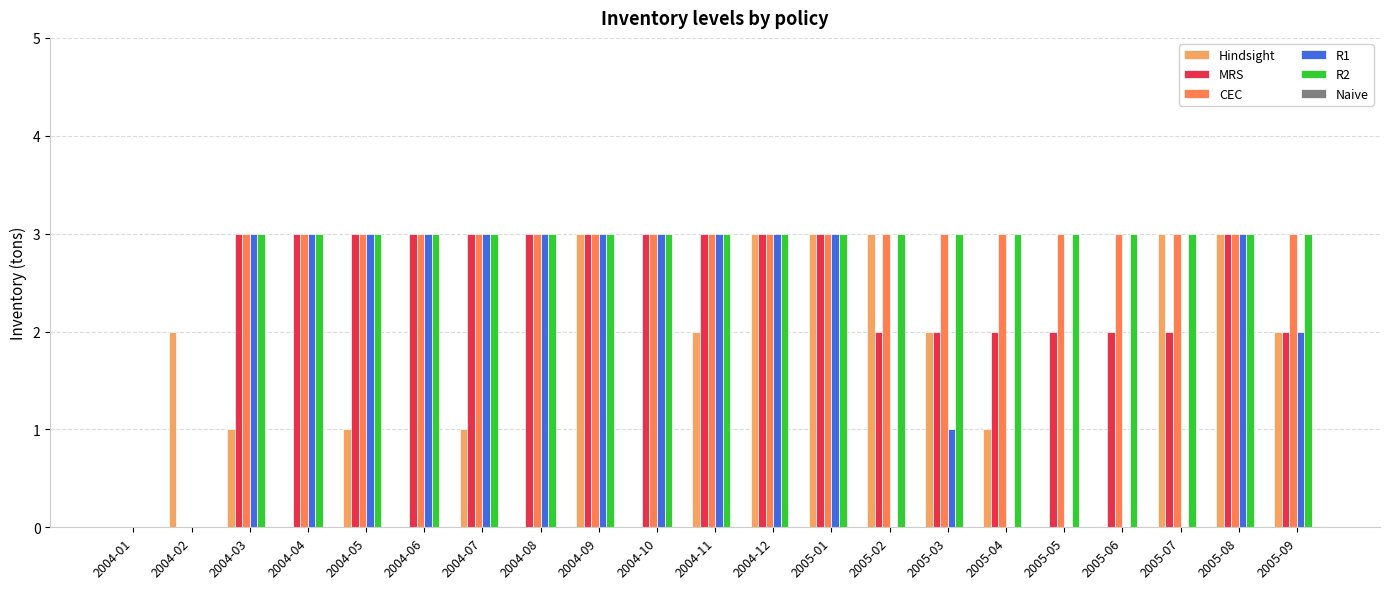

What is the total value across all series at 2005-08?

15